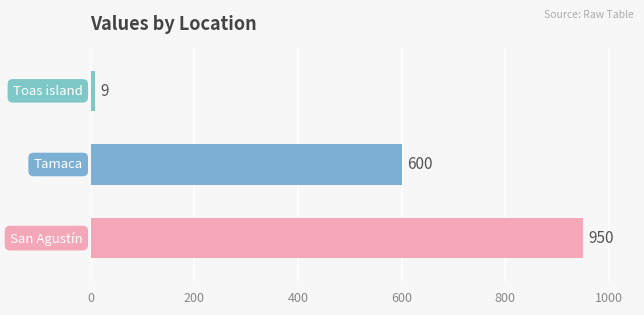

What is the smallest value displayed?

9